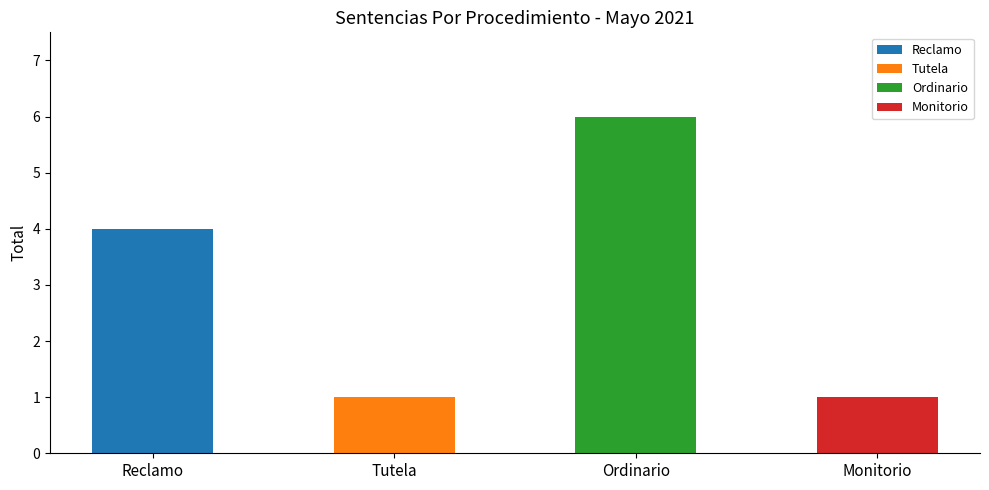

What is the sum of the values at Monitorio and Ordinario?

7